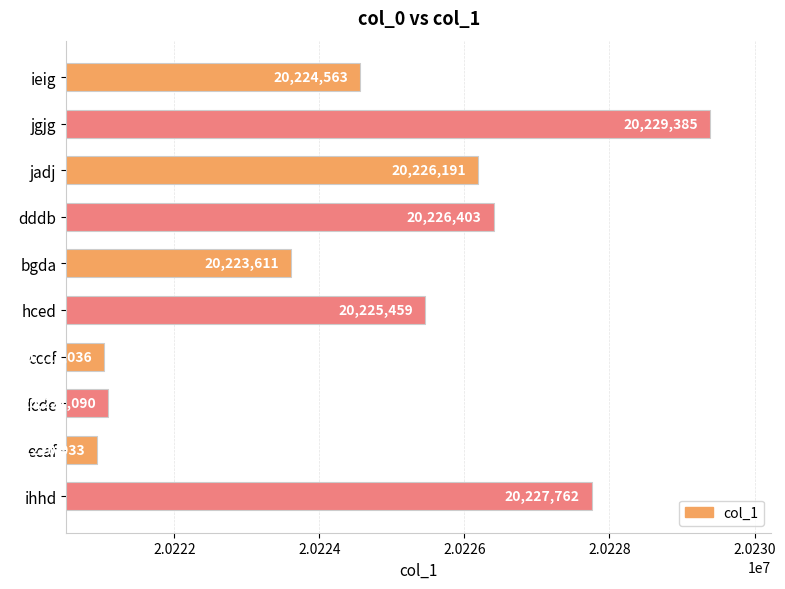

What is the label of the 9th bar from the bottom?

jgjg